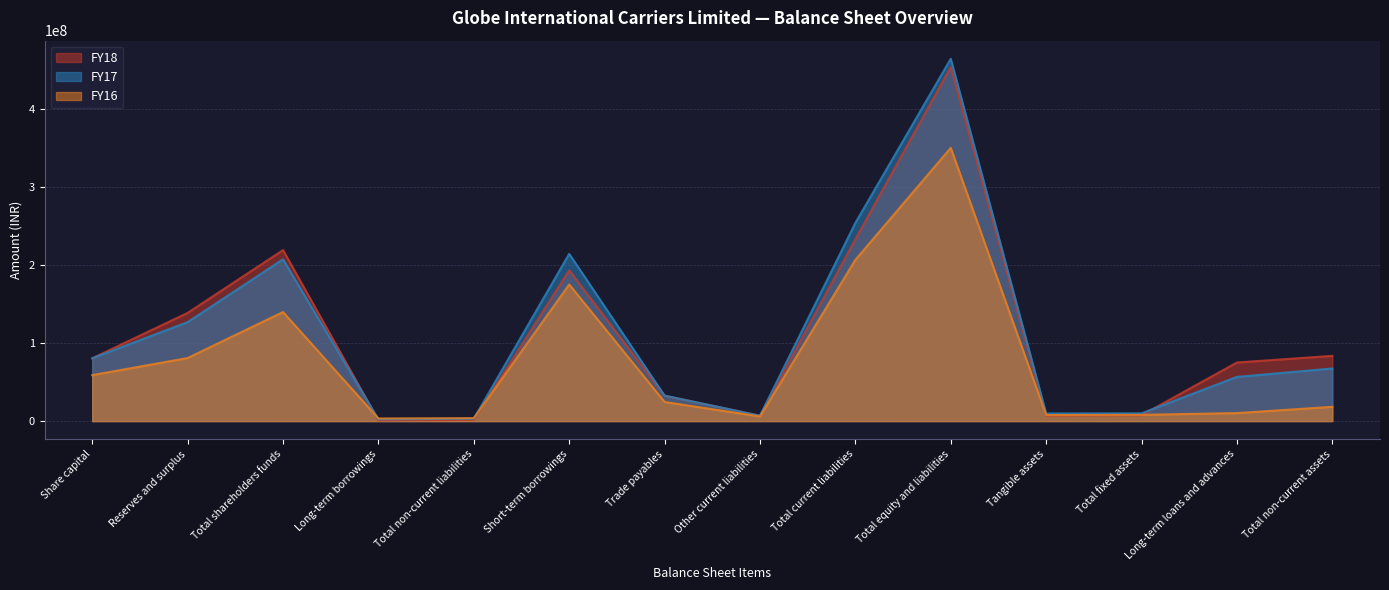

At which category does the chart reach its peak across all series?

Total equity and liabilities